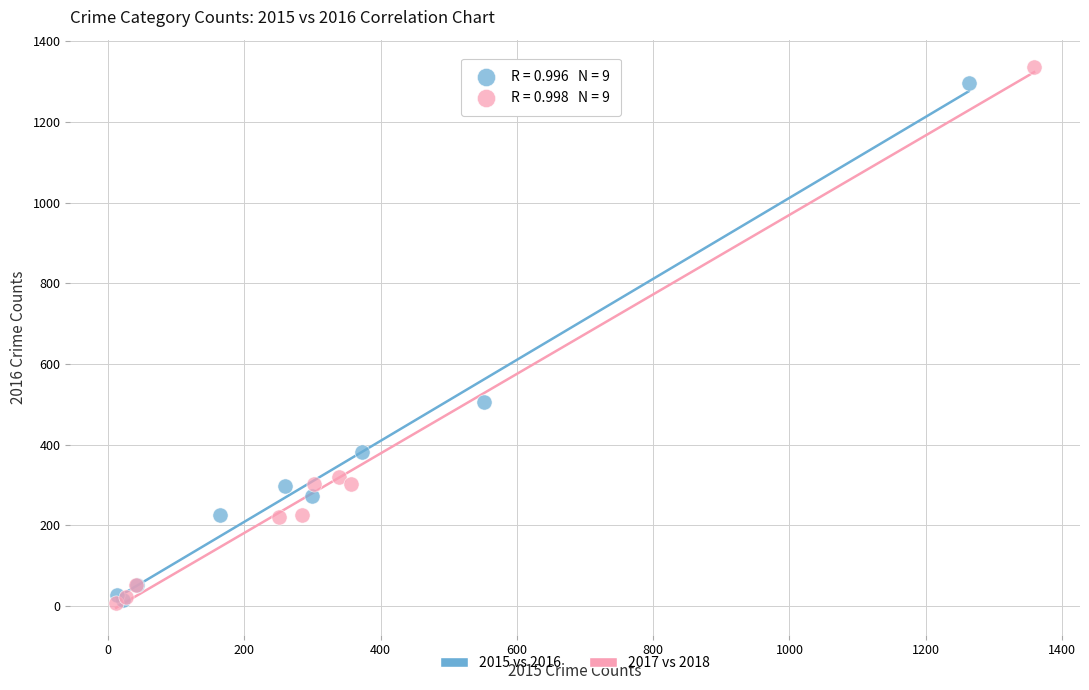

What are all the series names shown in the legend?

2015 vs 2016, 2017 vs 2018